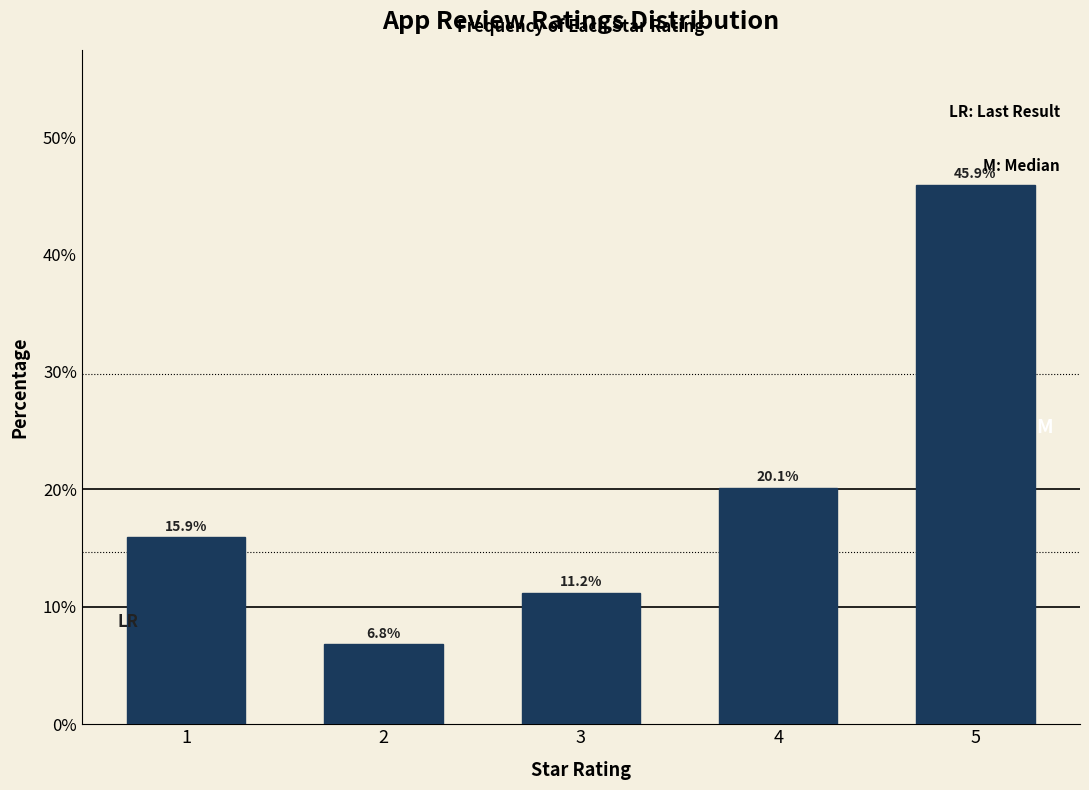

Reading right to left, what are all the values shown in this chart?

5=45.9	4=20.1	3=11.2	2=6.8	1=15.9